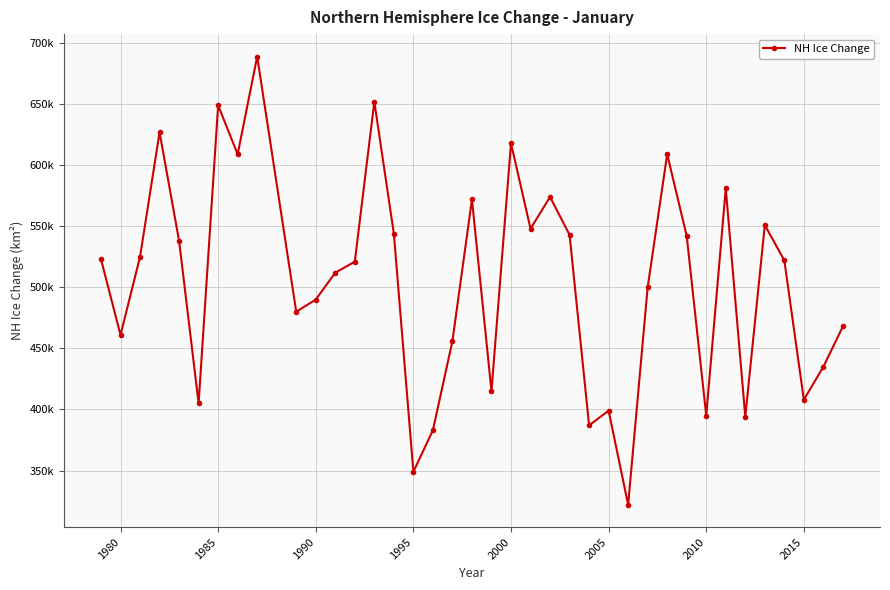

Is this an area chart (filled region under the line)?

No